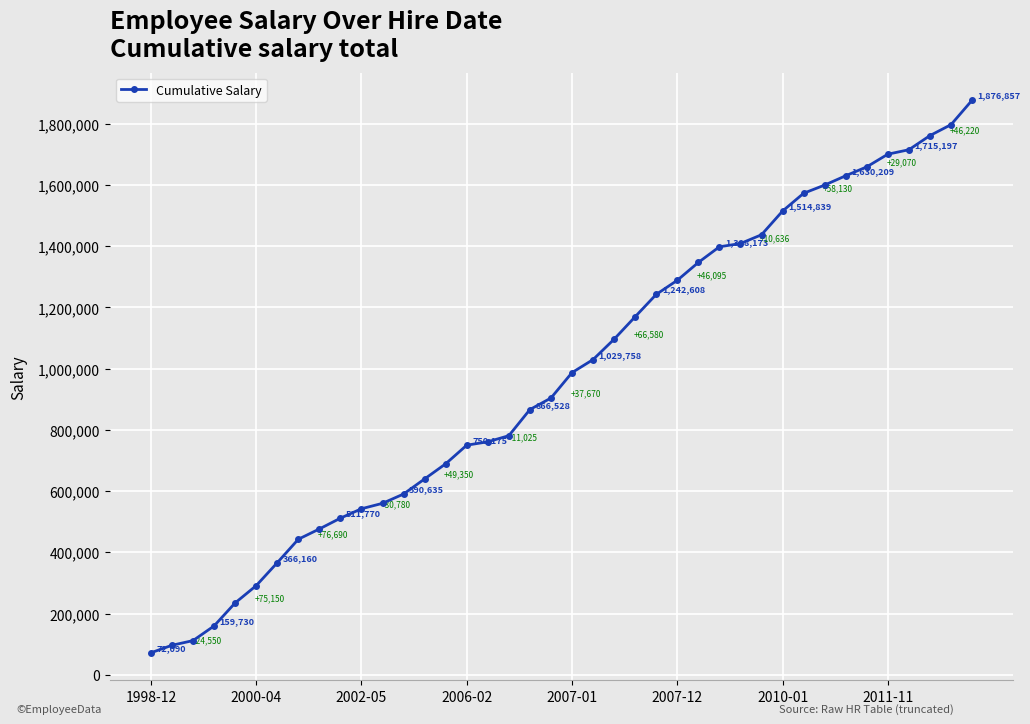

True or false: the data has more than 1 interior local peaks.

False